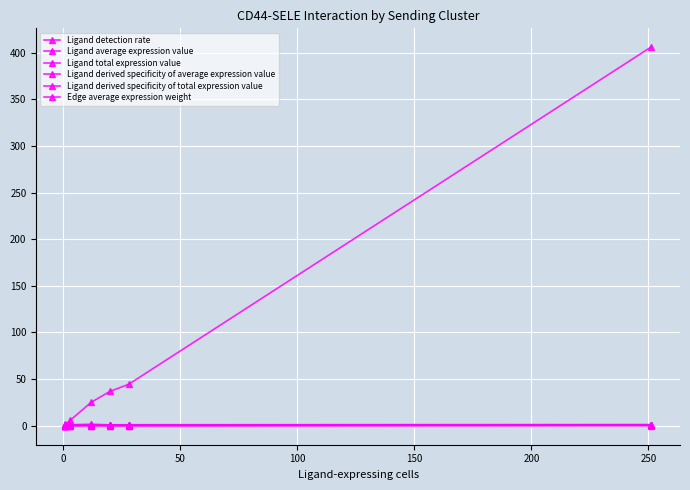

True or false: Ligand detection rate and Ligand average expression value intersect in this chart.

False